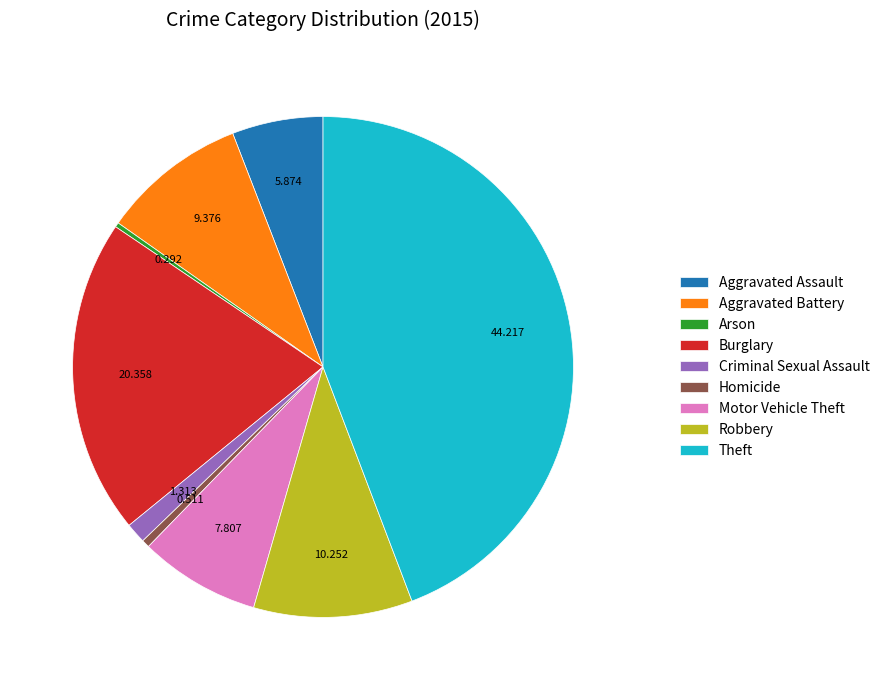

Is it true that Criminal Sexual Assault is 1% of the pie?

True